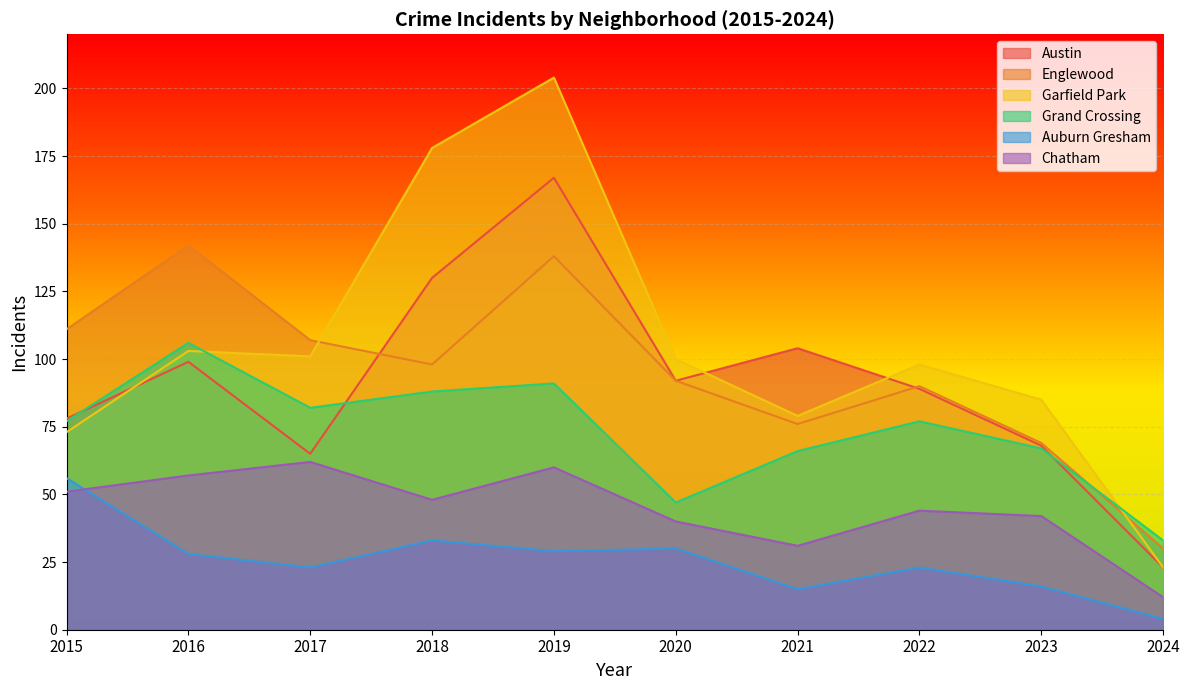

After their last crossing, which series has the higher values: Chatham or Auburn Gresham?

Chatham